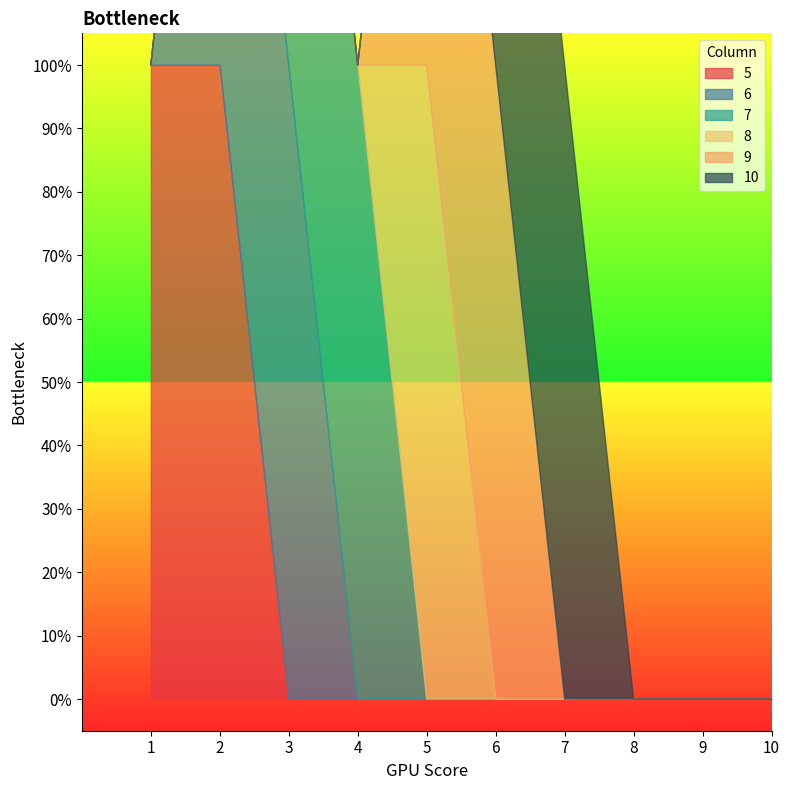

How many categories are shown in the chart?

10